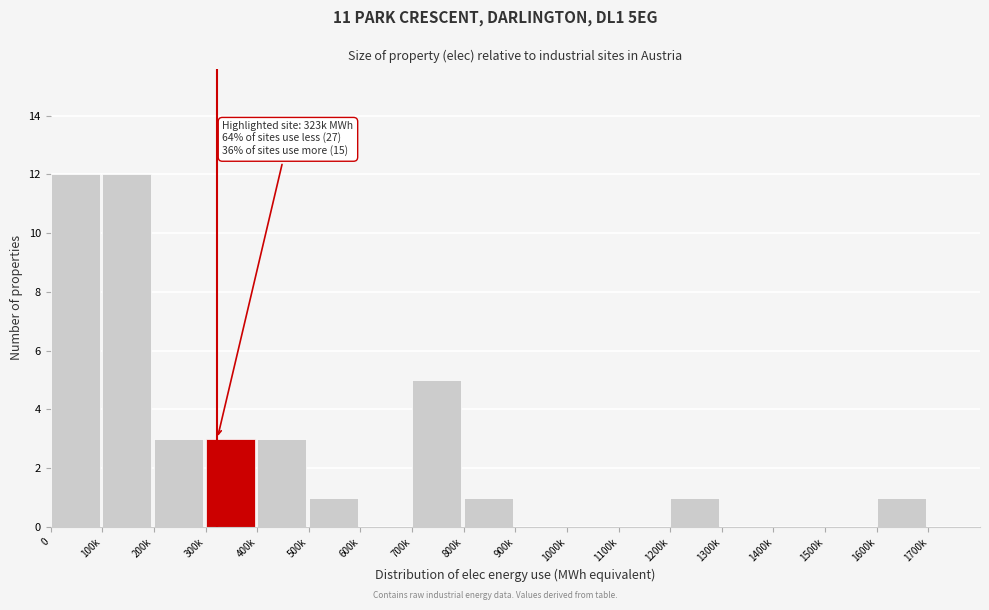

Reading left to right, what are all the values shown in this chart?

0=12	100k=12	200k=3	300k=3	400k=3	500k=1	600k=0	700k=5	800k=1	900k=0	1000k=0	1100k=0	1200k=1	1300k=0	1400k=0	1500k=0	1600k=1	1700k=0